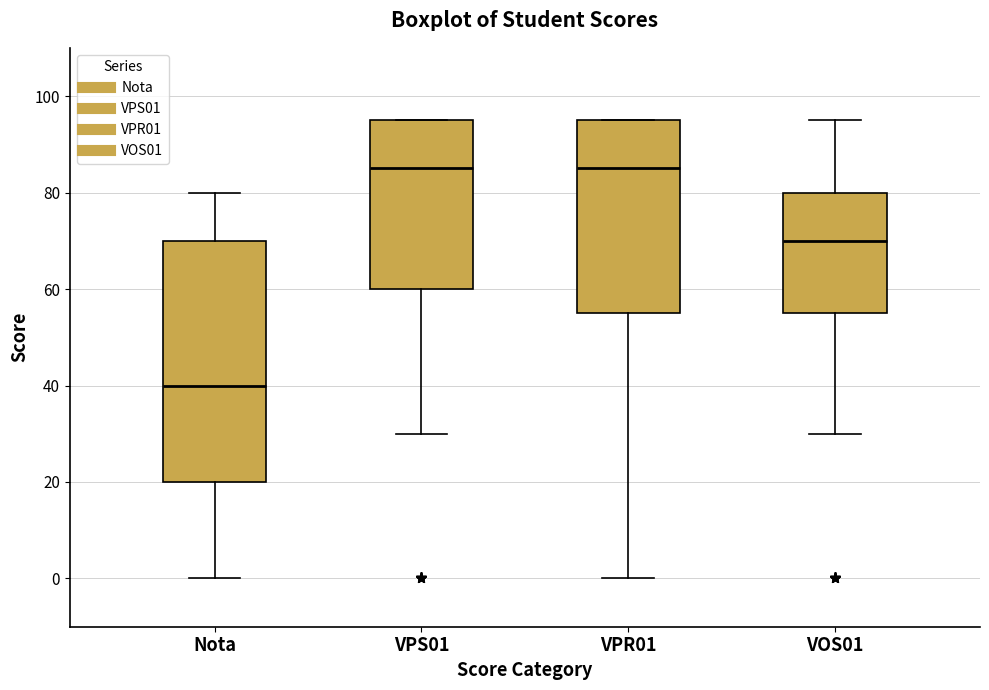

Where does the lower whisker of the box for Nota end on the y-axis? The values are not printed on the chart, so give them approximately, as read against the axis.

0